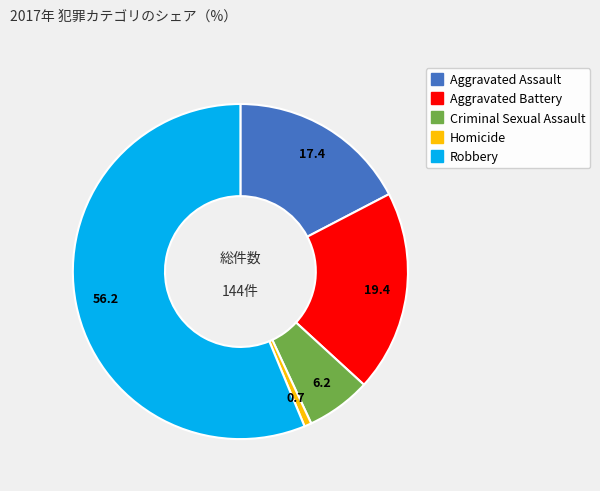

Rank the categories by value from highest to lowest.

Robbery, Aggravated Battery, Aggravated Assault, Criminal Sexual Assault, Homicide